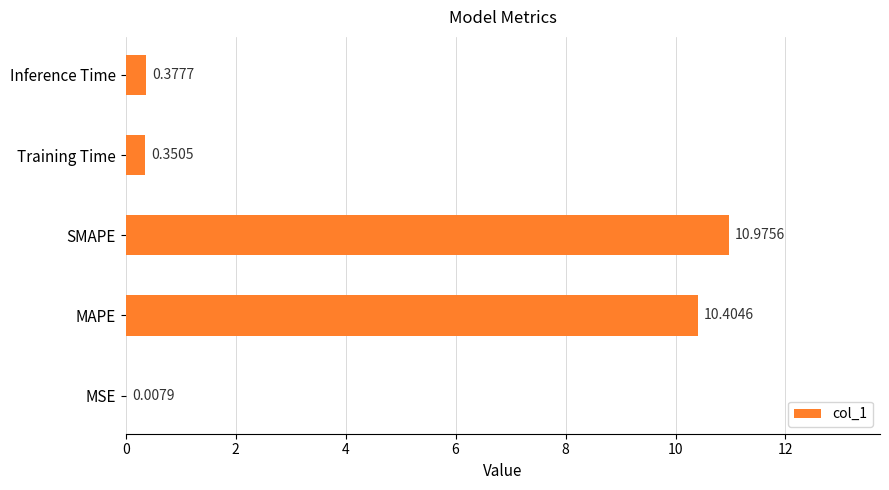

What is the sum of all values?

22.1